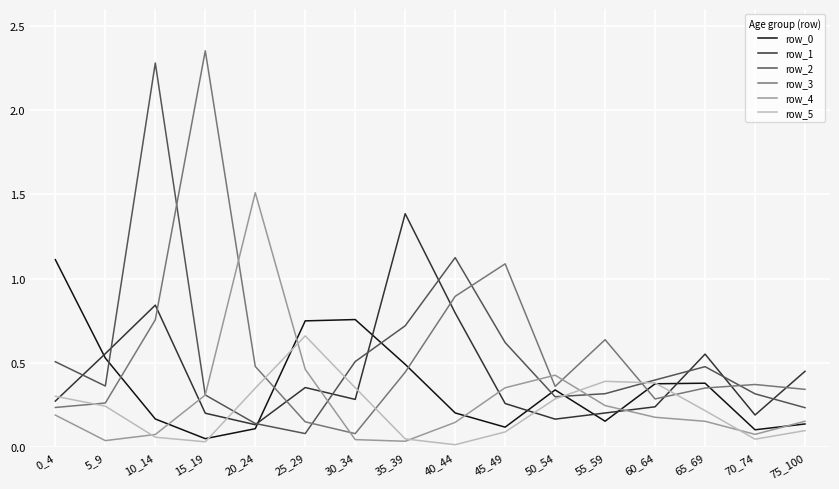

At which category is the sum across all series the highest?

10_14